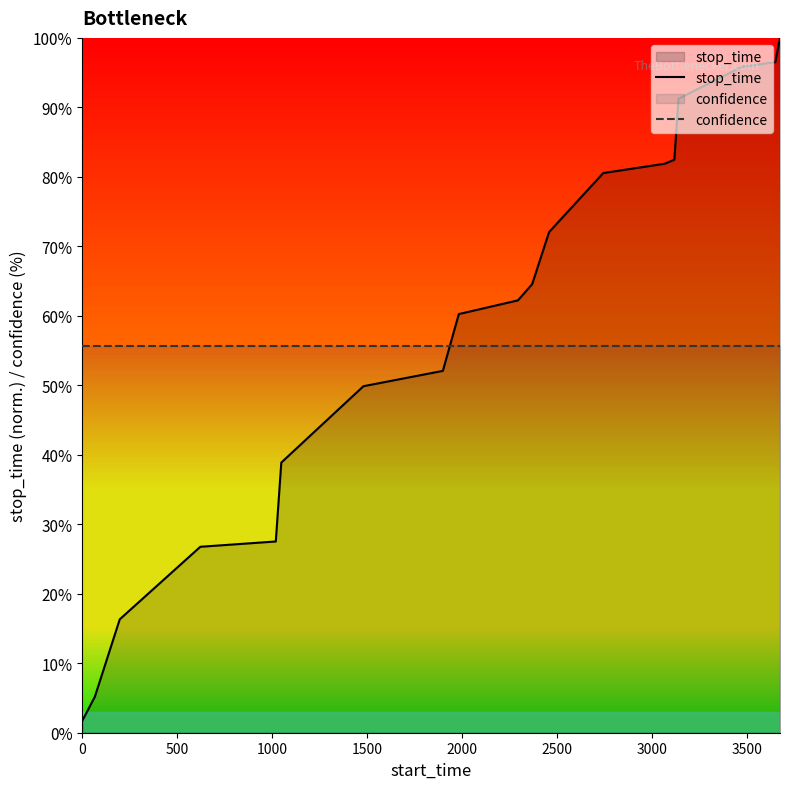

How many data points does each series have?

19